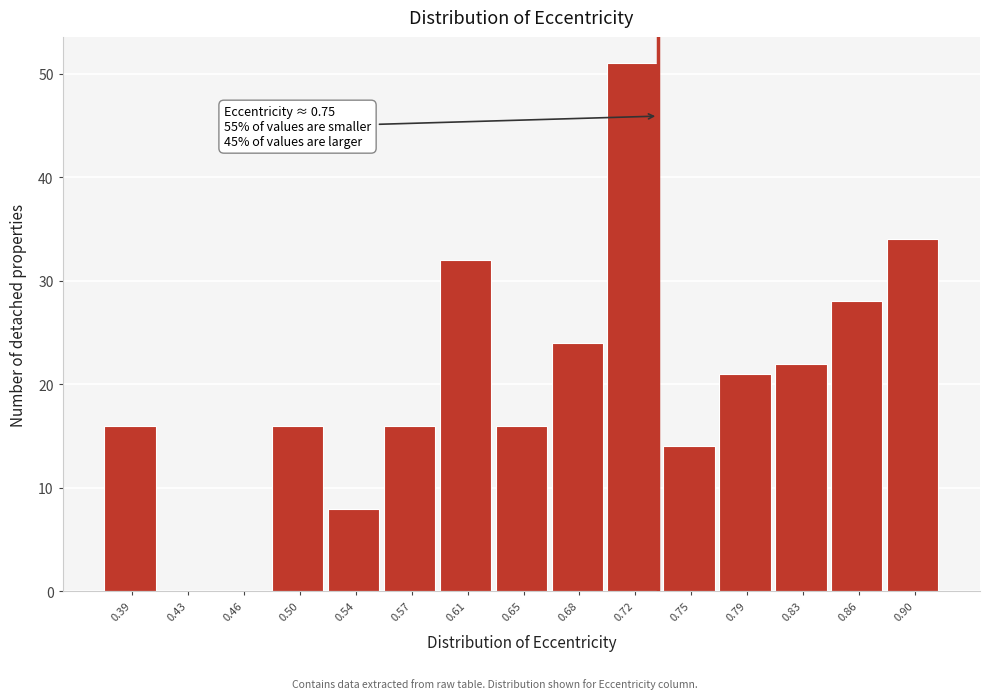

Reading right to left, transcribe all the data shown in this chart.

0.90=34	0.86=28	0.83=22	0.79=21	0.75=14	0.72=51	0.68=24	0.65=16	0.61=32	0.57=16	0.54=8	0.50=16	0.46=0	0.43=0	0.39=16